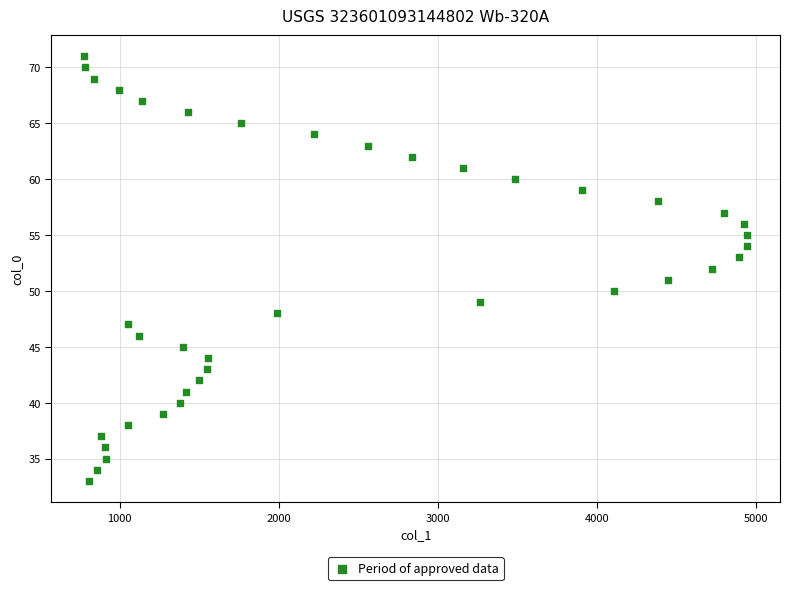

What is the range of Y values (max minus min)?

38